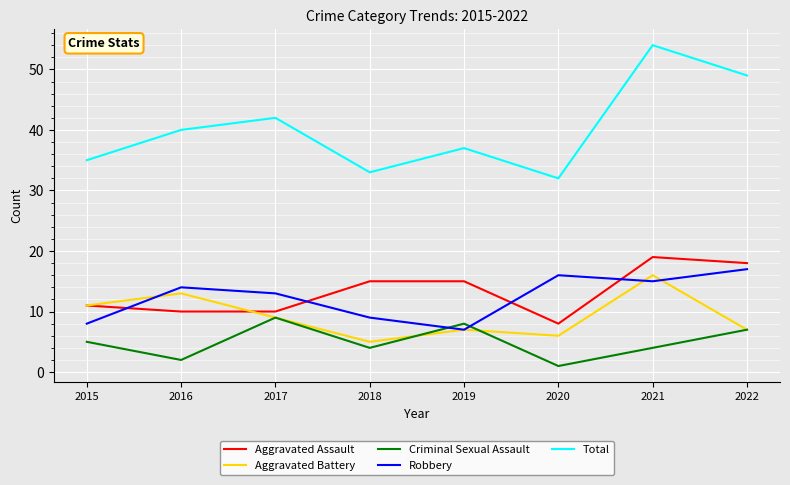

True or false: Criminal Sexual Assault and Robbery intersect in this chart.

True